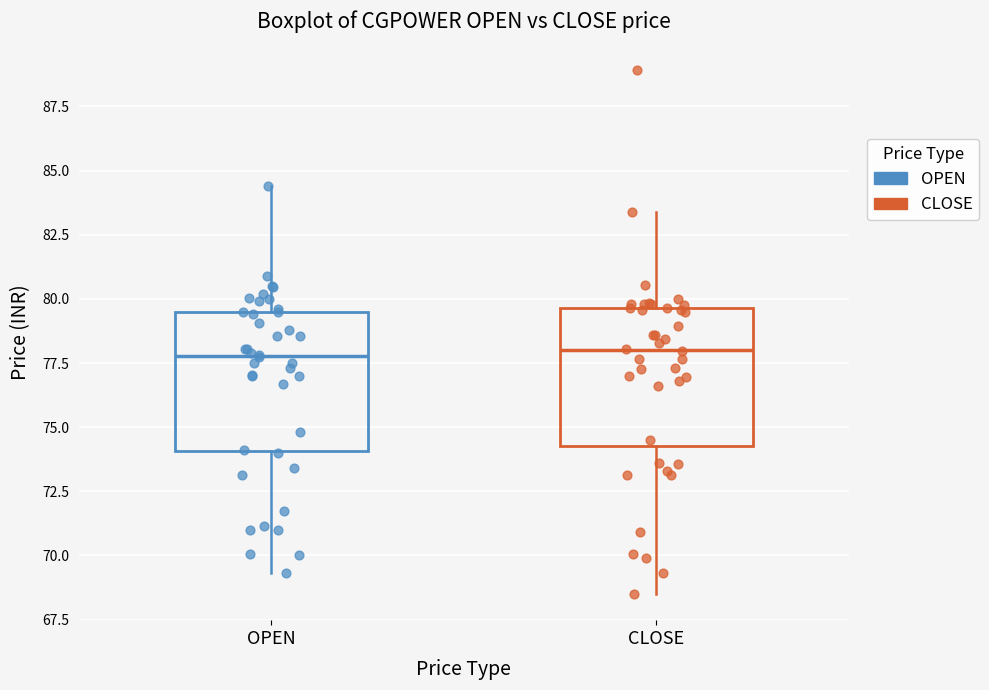

Where does the upper whisker of the box for CLOSE end on the y-axis? The values are not printed on the chart, so give them approximately, as read against the axis.

83.5